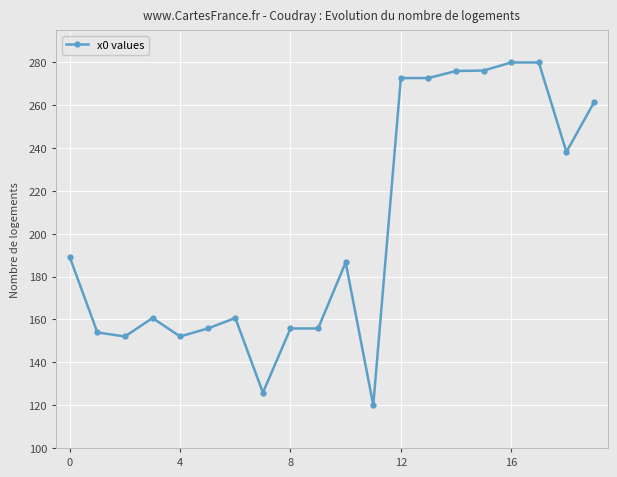

True or false: there are more than 2 points higher than both neighbors.

True